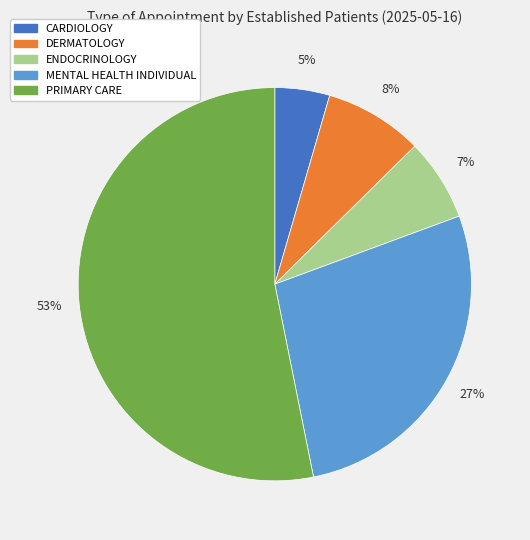

Is the sum of MENTAL HEALTH INDIVIDUAL and DERMATOLOGY greater than half?

No